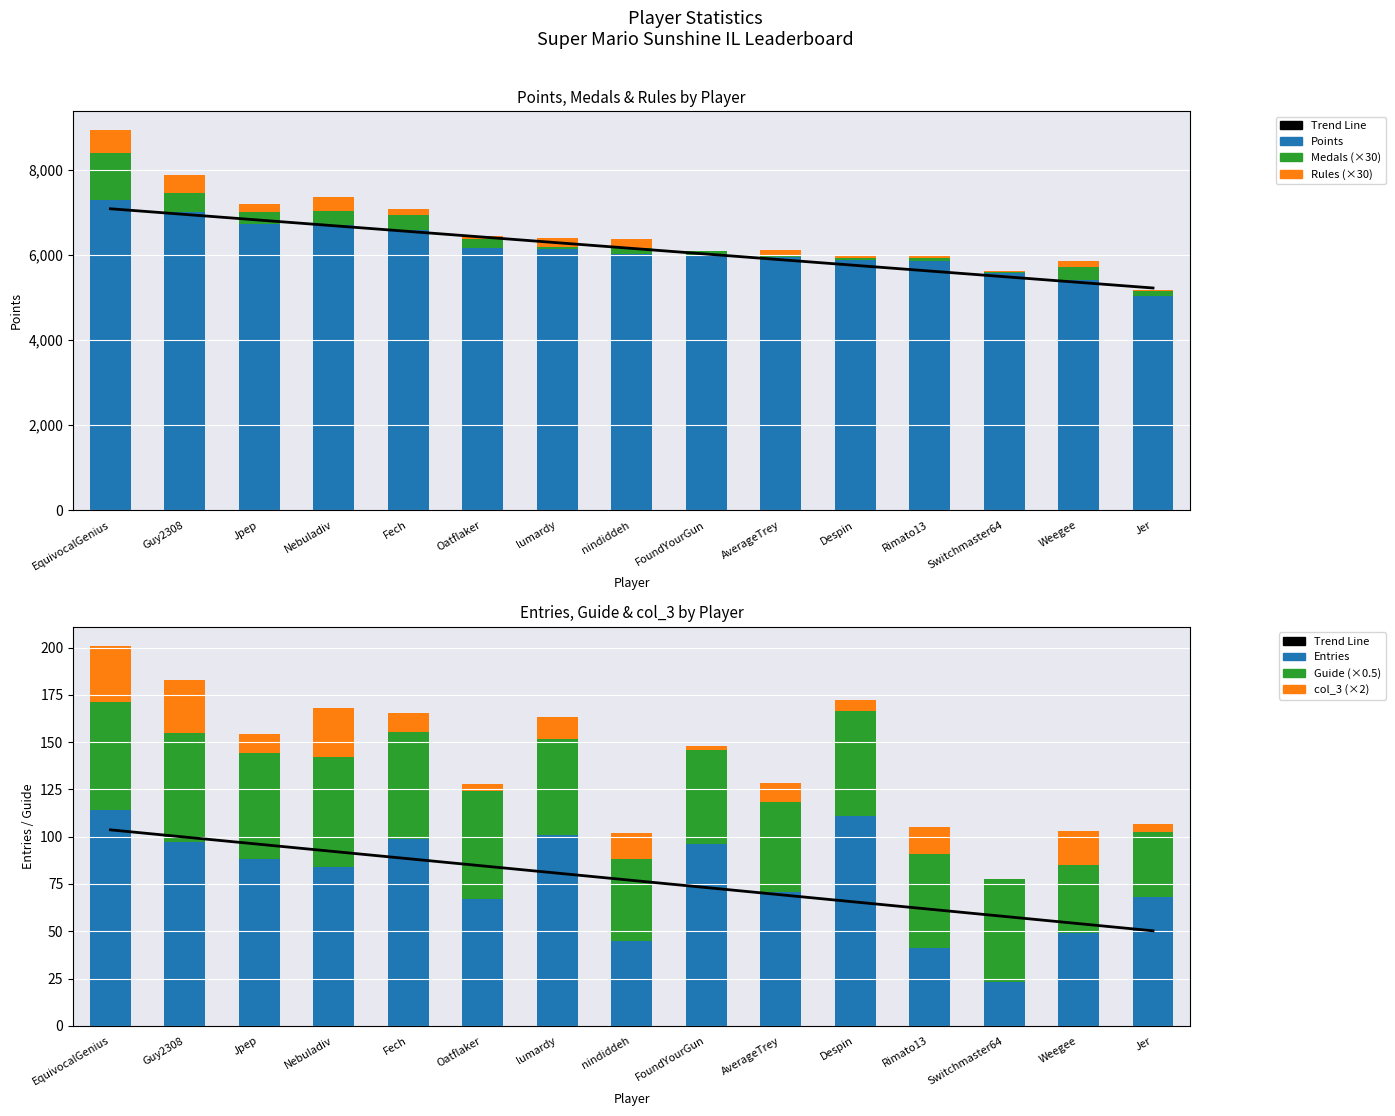

Which series has the largest total across all categories?

Points